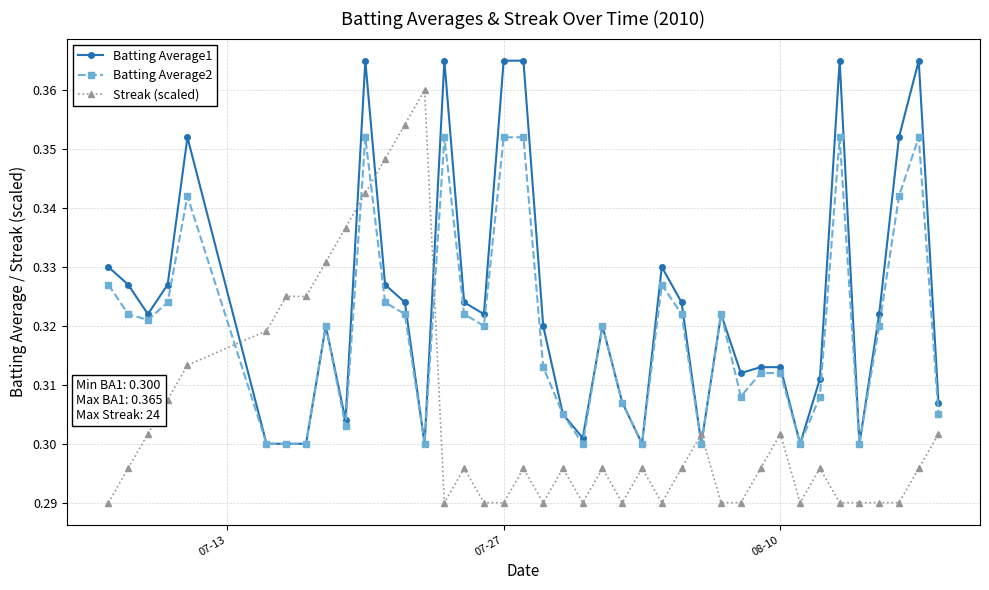

True or false: Streak (scaled) has more than 2 points higher than both neighbors.

True